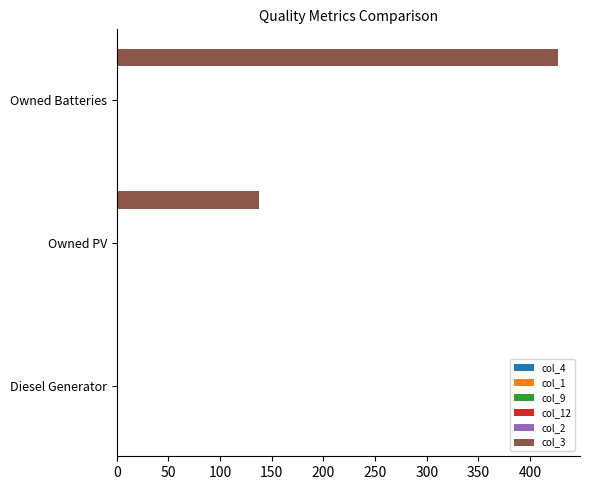

What is the maximum value shown in the chart?

427